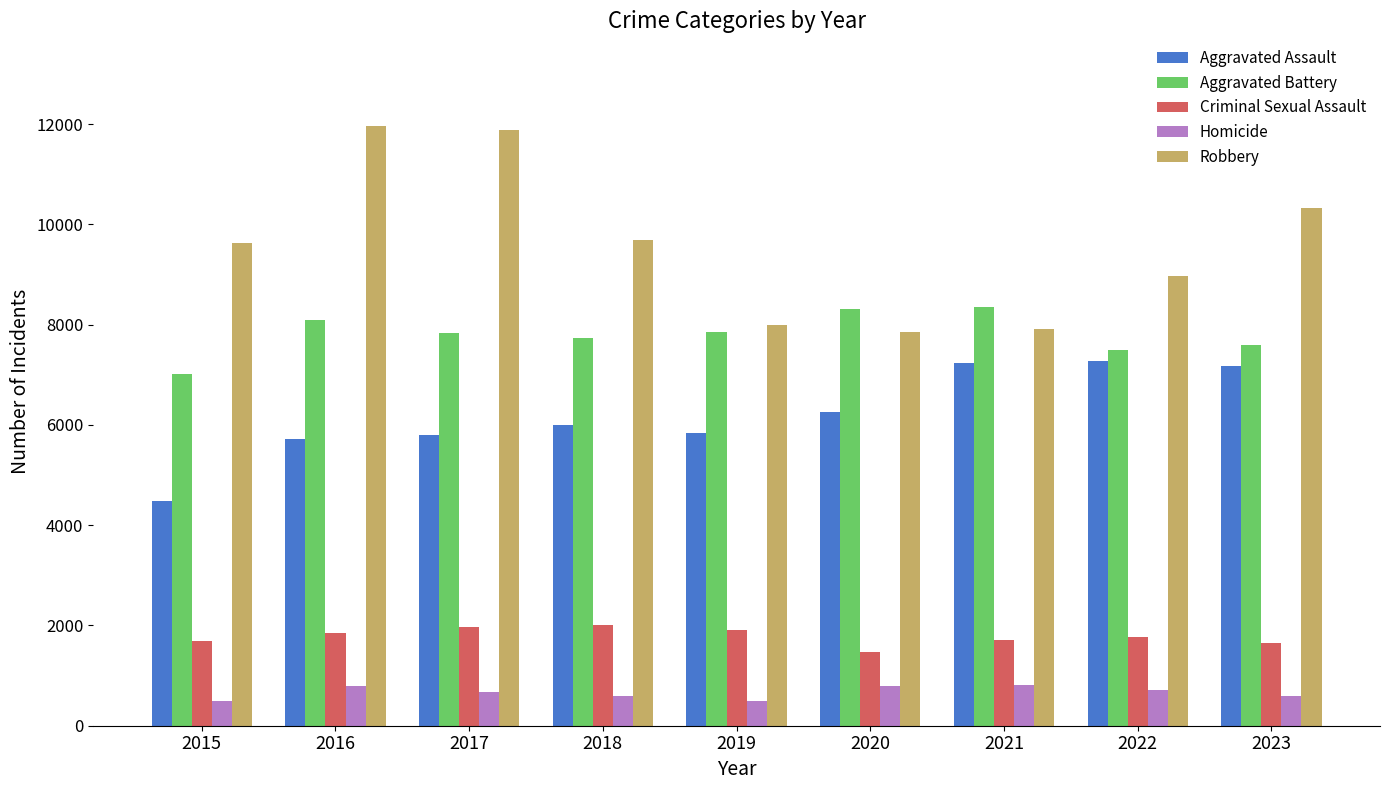

Count the number of data series in this chart.

5